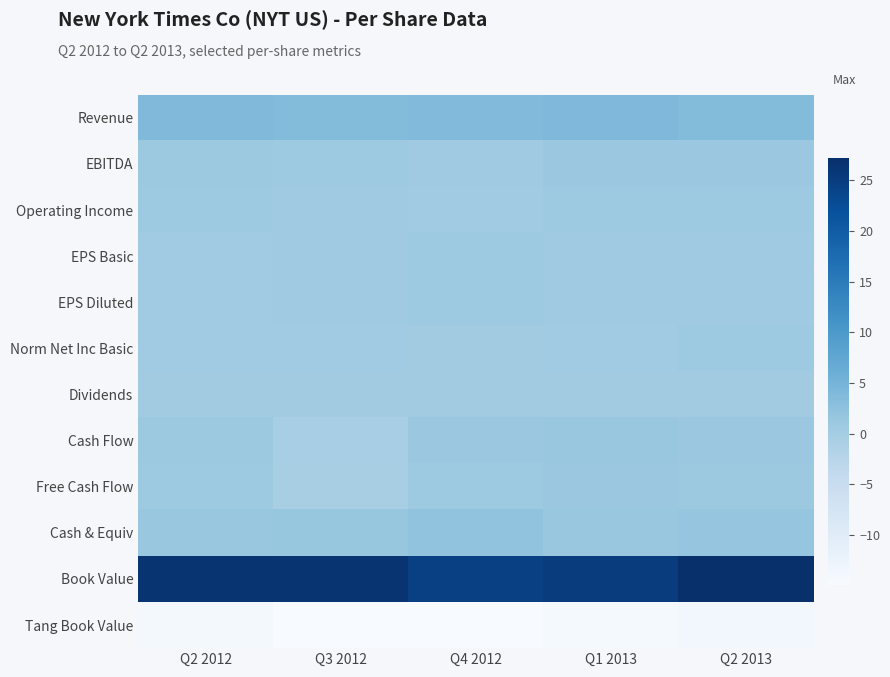

Which label corresponds to the smallest value in the chart?

Q4 2012